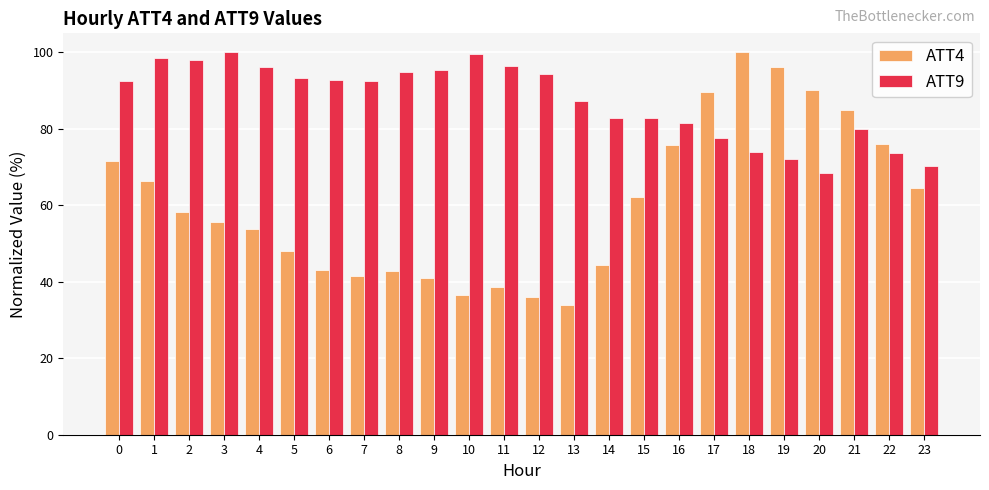

Is the value of ATT9 at 4 greater than the value of ATT4 at 11?

Yes